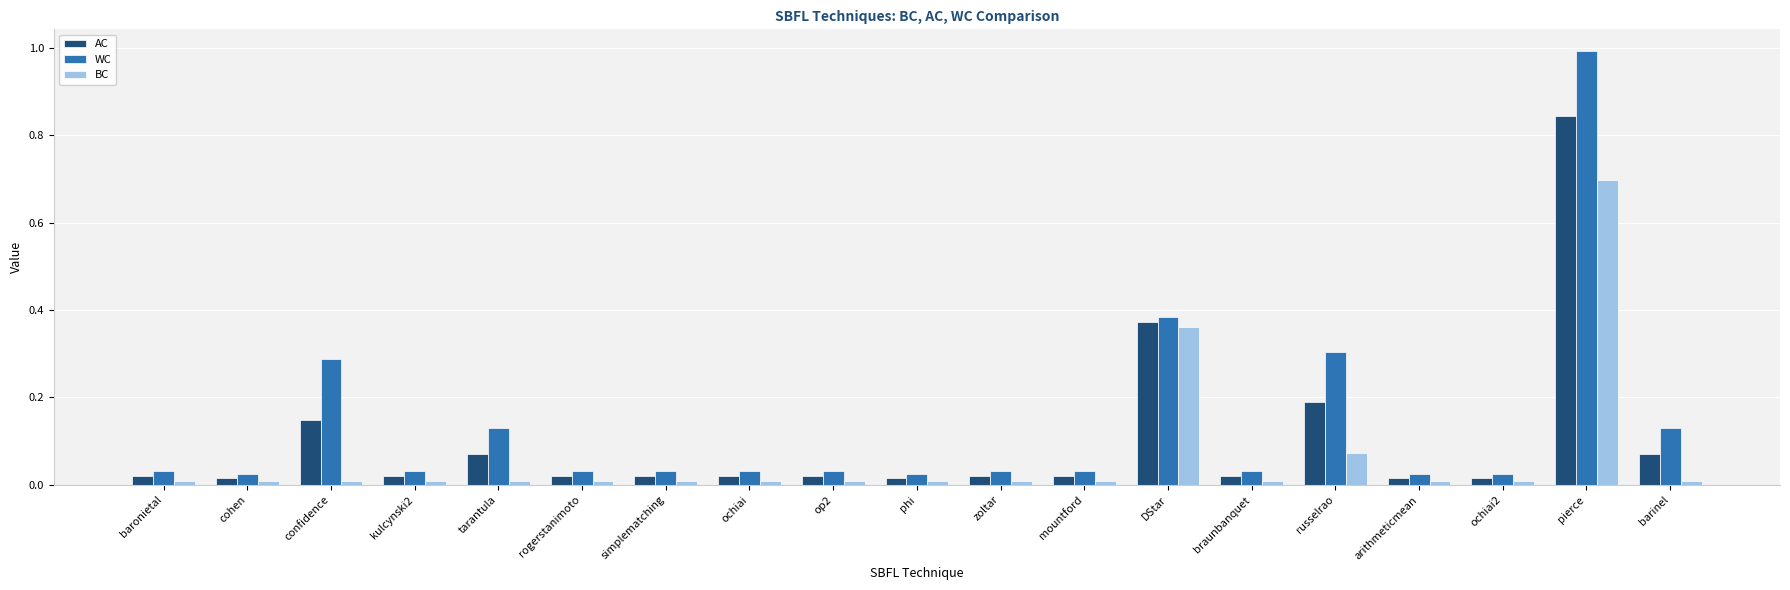

Does the chart contain stacked bars?

No